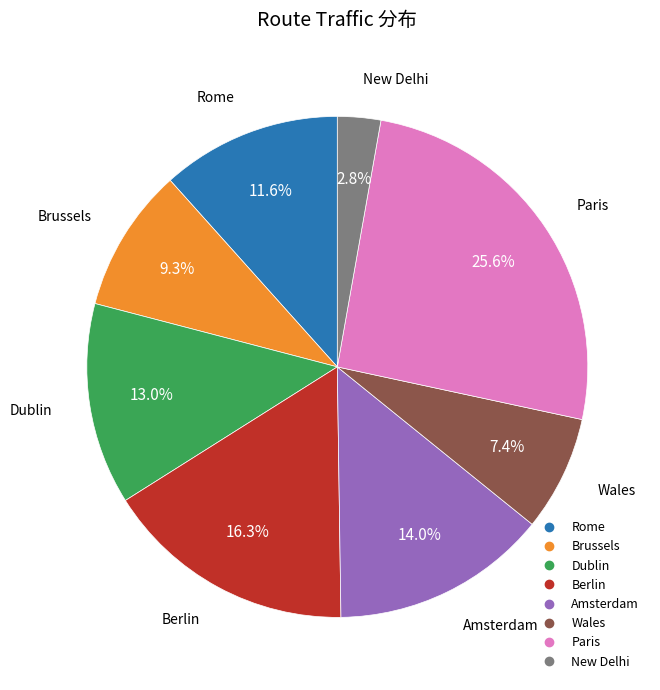

Between New Delhi and Wales, which is larger?

Wales